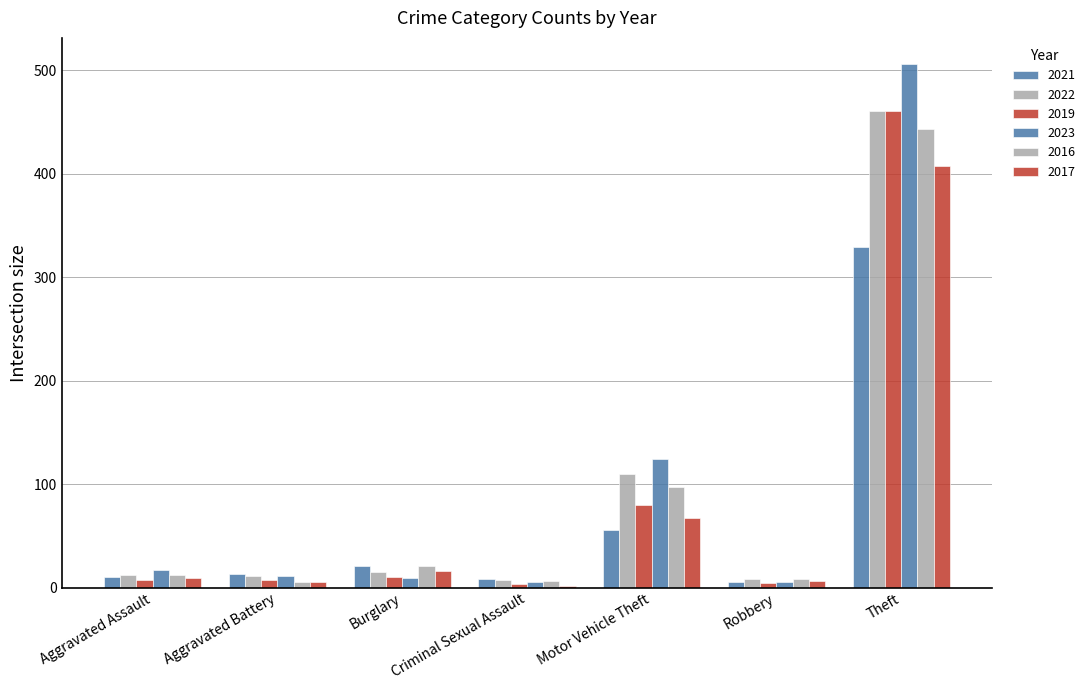

At how many categories does at least one series exceed 327?

1